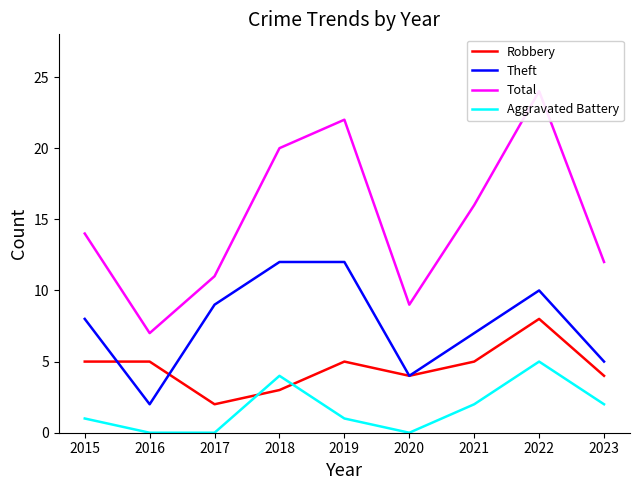

Is it true that Theft equals 12 at 2015?

False